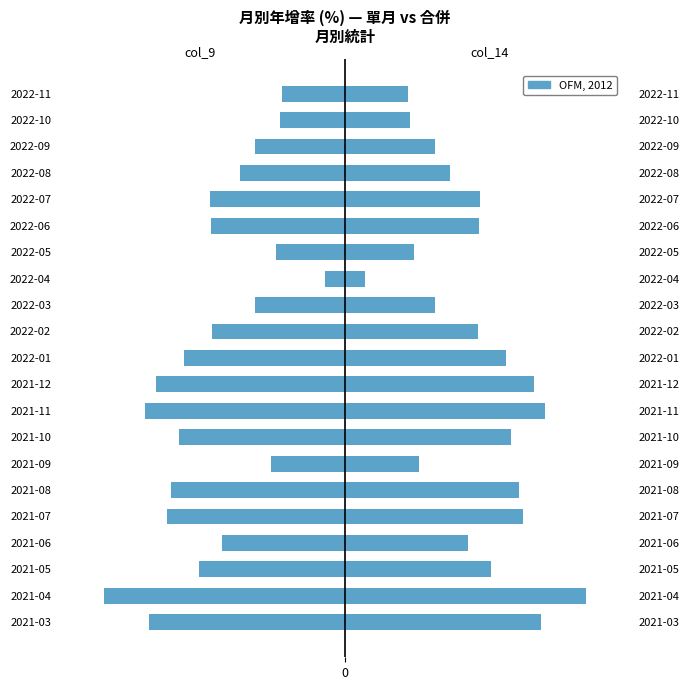

Which series has the largest total across all categories?

col_14 (合併單月年增%)